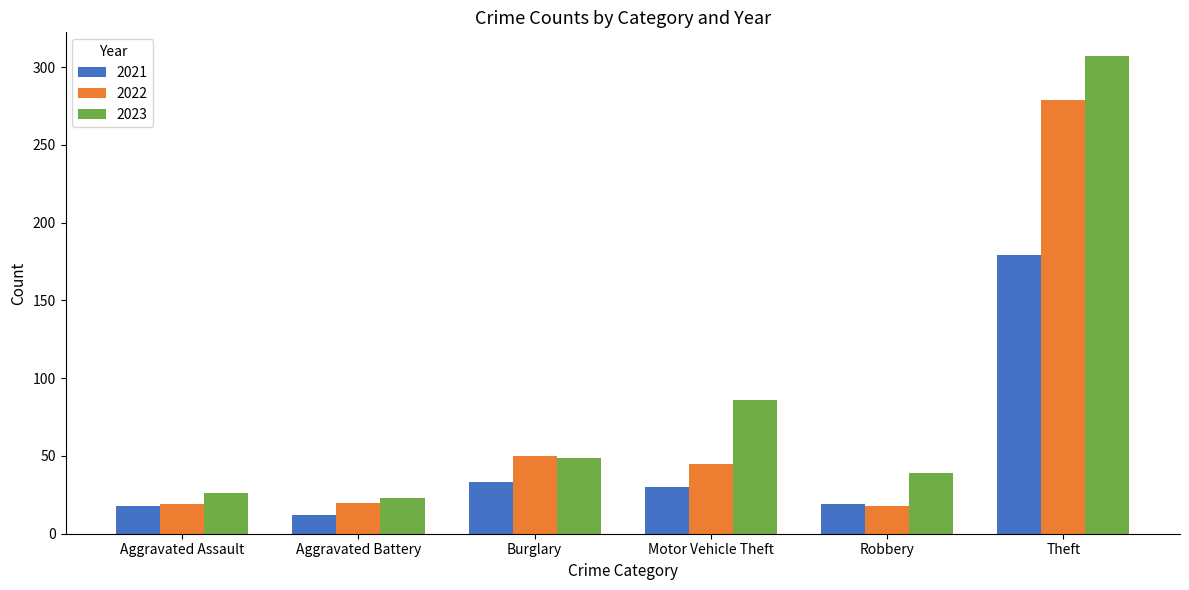

At which label is 2021 closest to 95?

Burglary